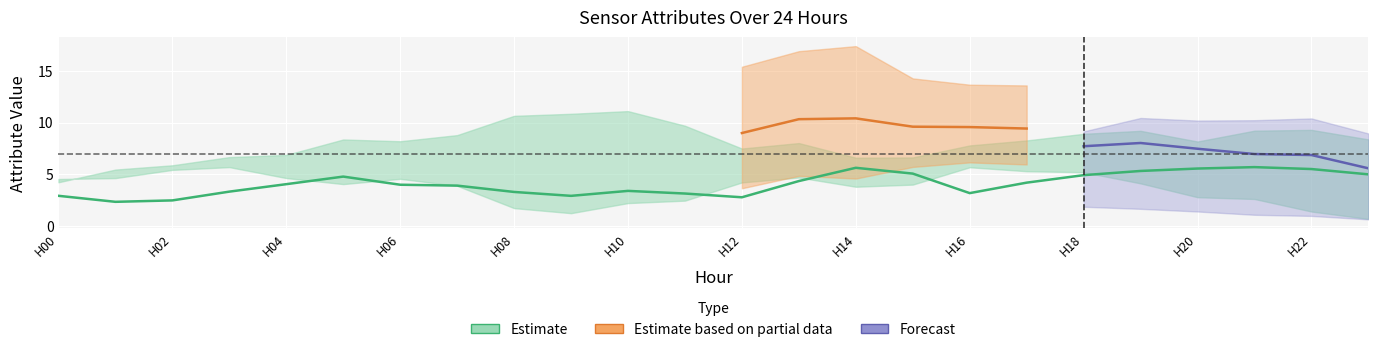

Read the ATT8 value at 15.

5.1